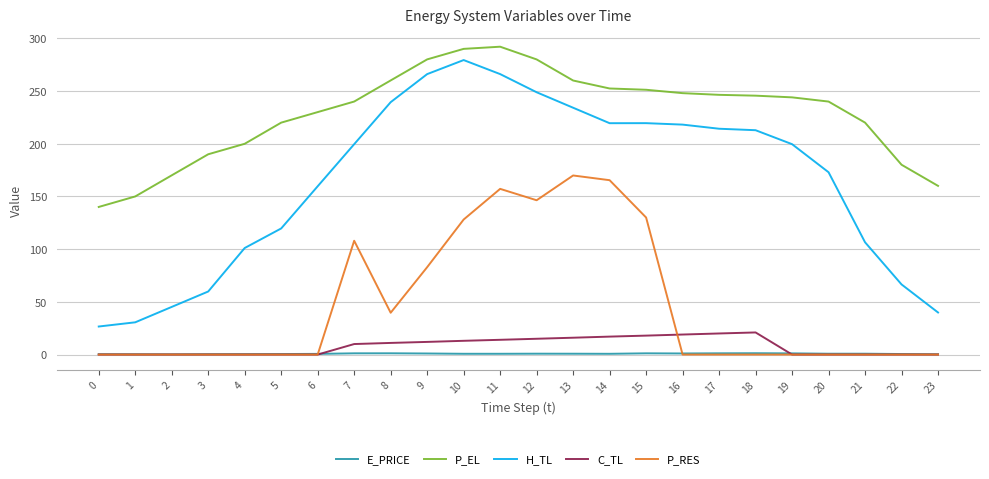

Is it true that H_TL equals 30.6 at 1?

True